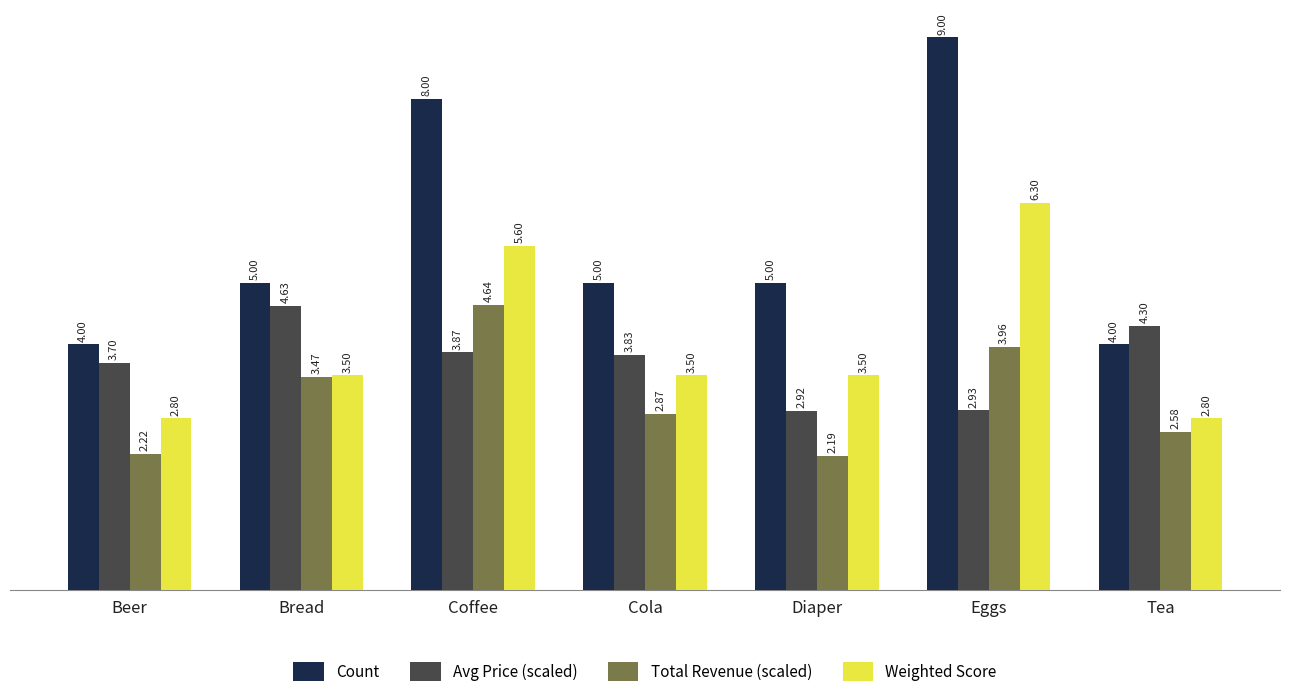

What is the label of the 2nd bar from the left?

Bread